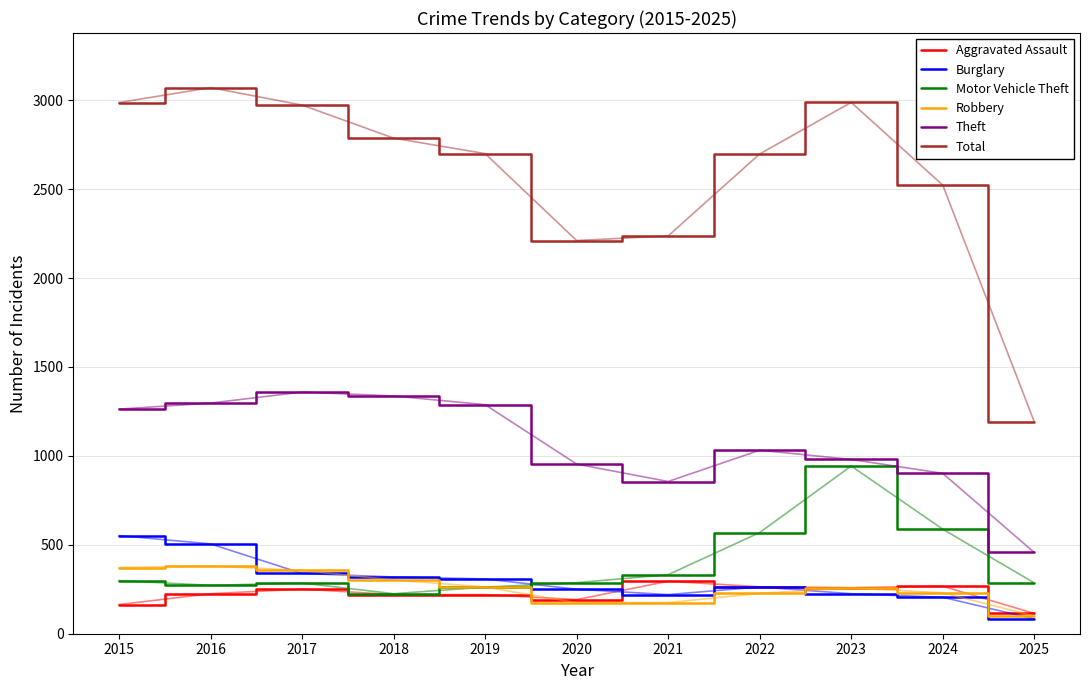

Rank the series by their maximum value, from lowest to highest.

Aggravated Assault, Robbery, Burglary, Motor Vehicle Theft, Theft, Total